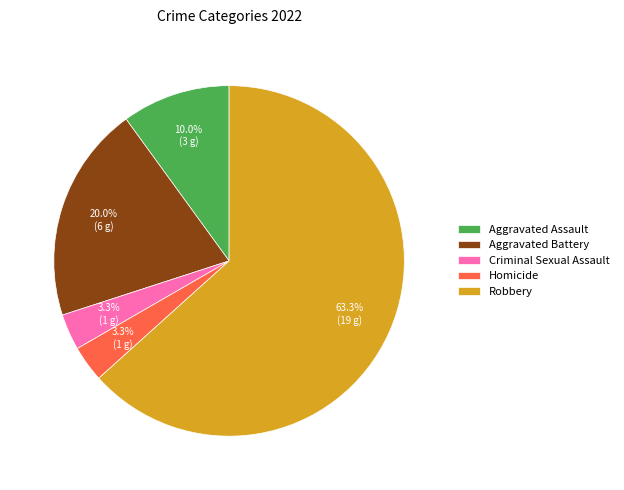

What percentage do Criminal Sexual Assault and Aggravated Assault together represent?

13.3%